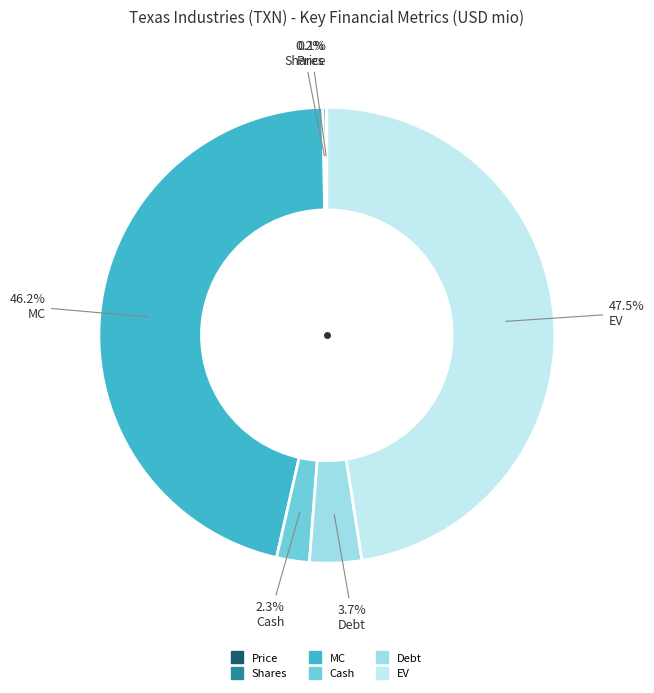

To the nearest percent, what is the combined percentage of Price and Debt?

4%